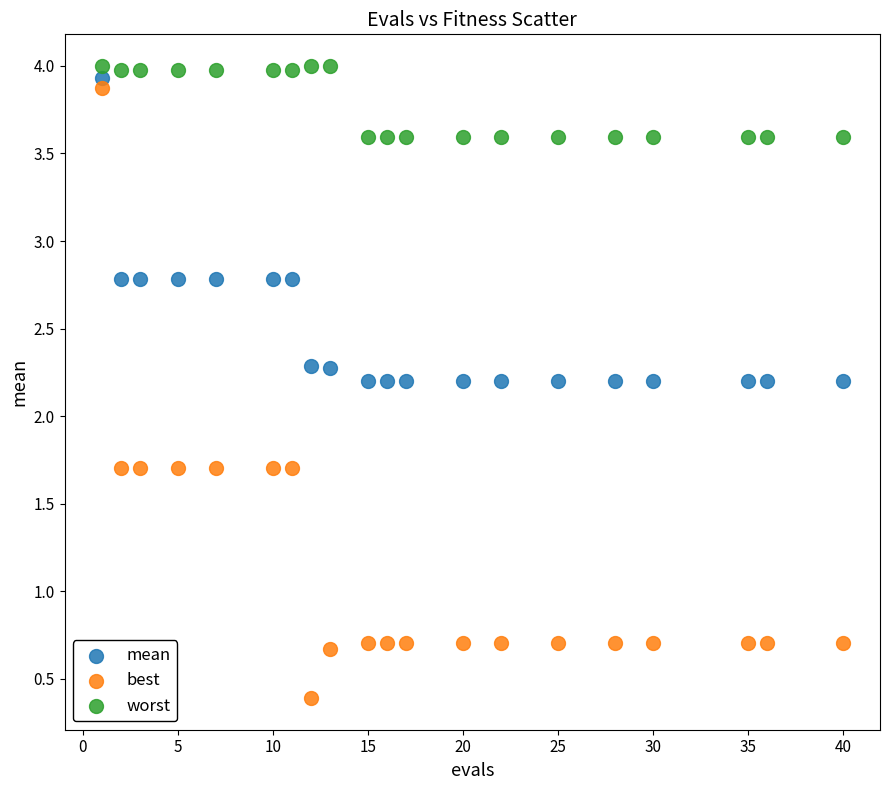

Across all data points, what is the range of X values (max minus min)?

39.0